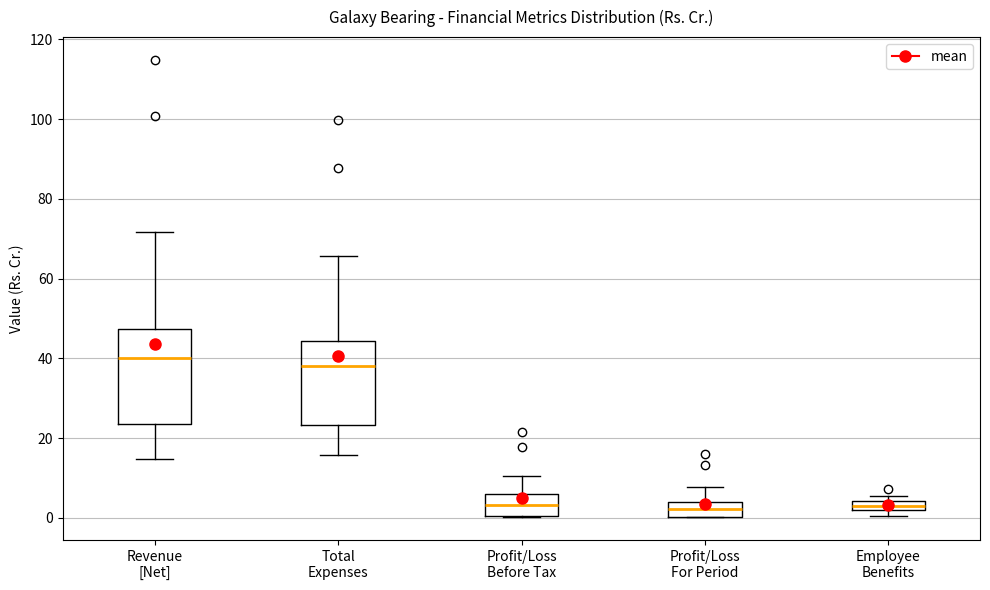

Where is the lower edge of the box for Total Expenses on the y-axis? The values are not printed on the chart, so give them approximately, as read against the axis.

24